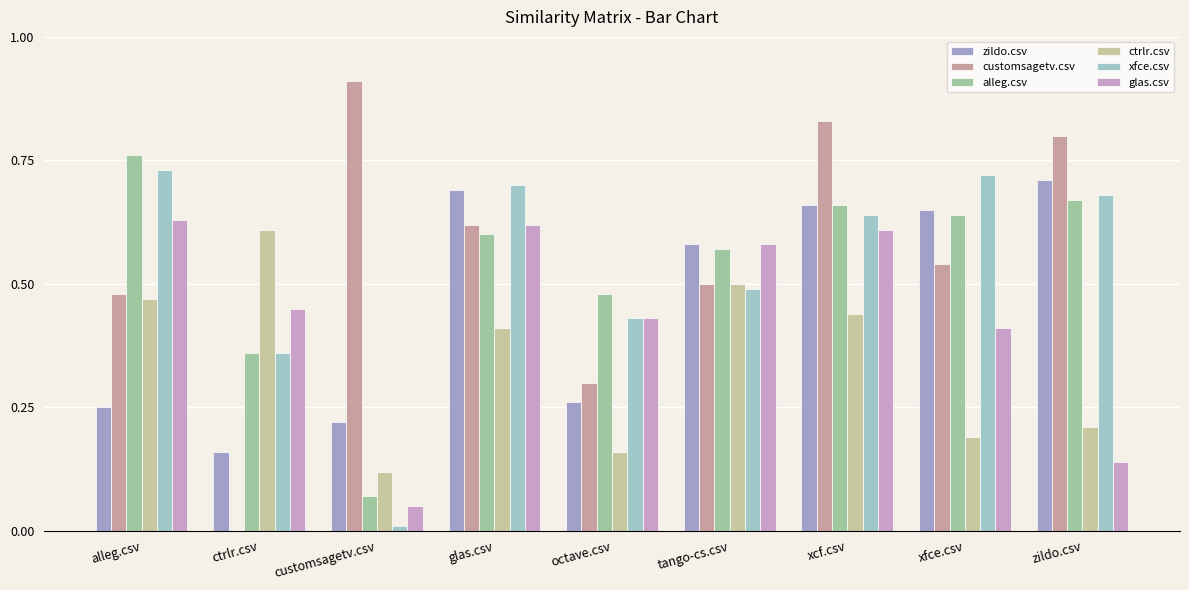

Which category has the highest value in the customsagetv.csv series?

customsagetv.csv